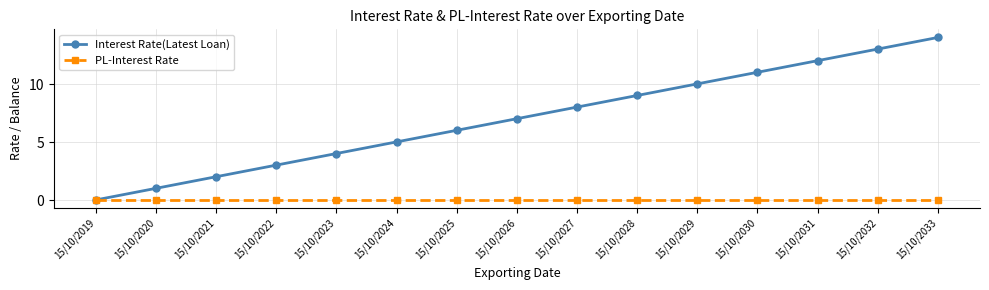

What is the highest value of the Interest Rate(Latest Loan) series?

14.0